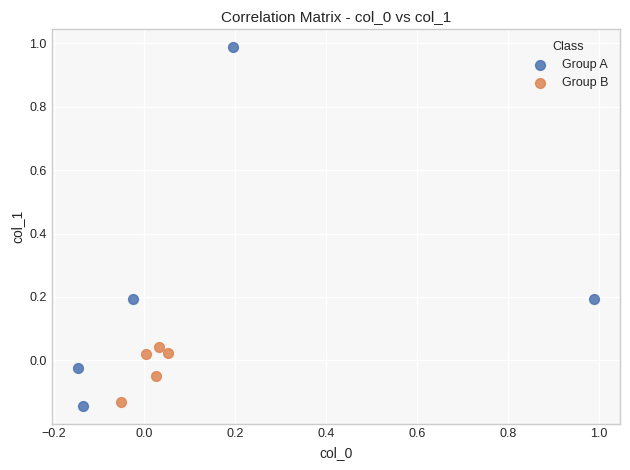

Which series reaches the maximum Y coordinate?

Group A